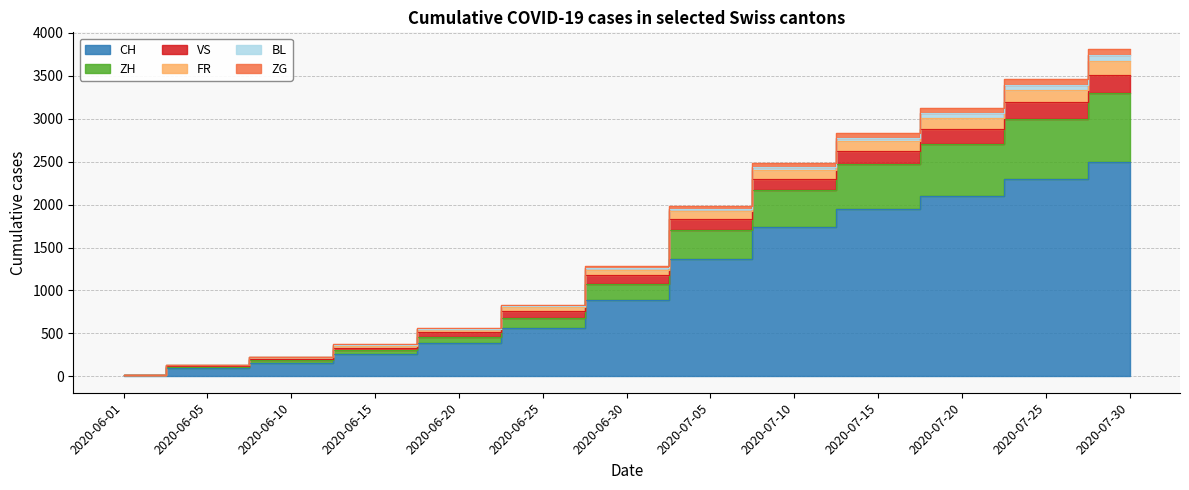

The value of CH at 2020-06-20 is 241. True or false?

False